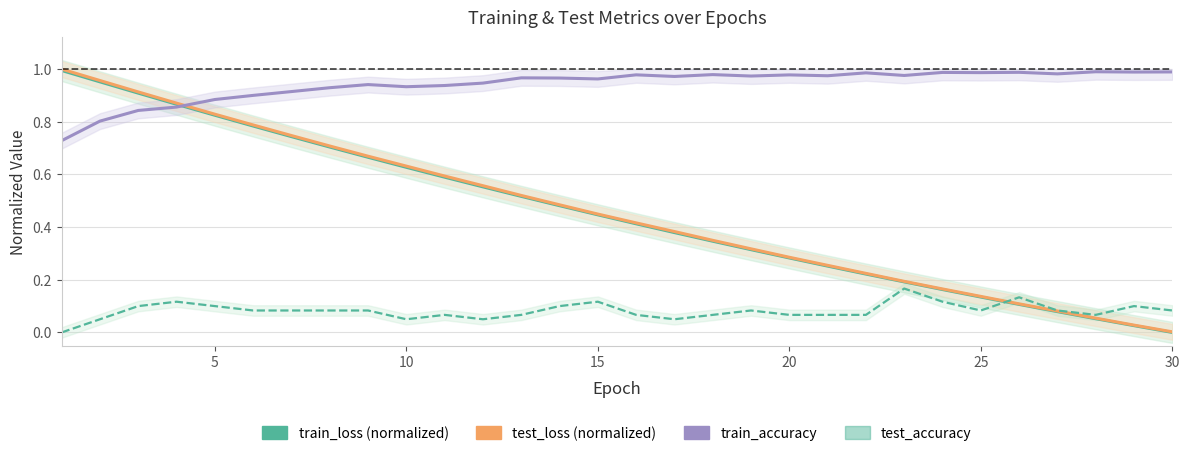

True or false: train_accuracy and test_loss (normalized) intersect in this chart.

True